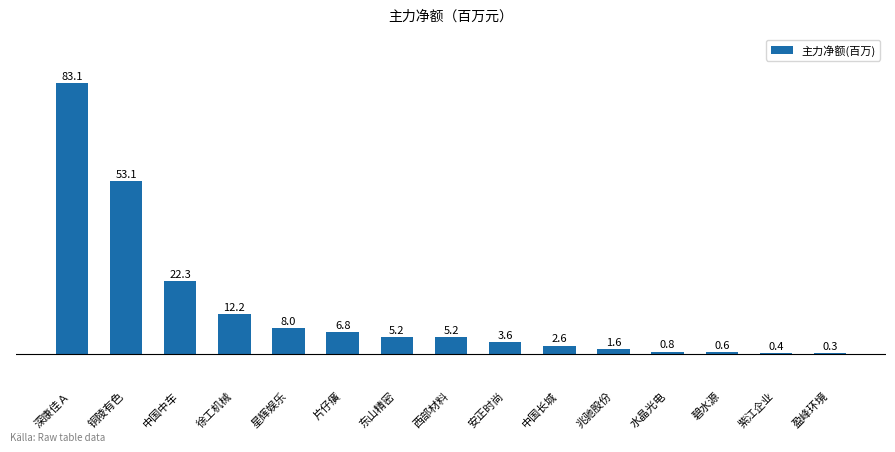

True or false: the data shows 22.3 at 中国中车.

True